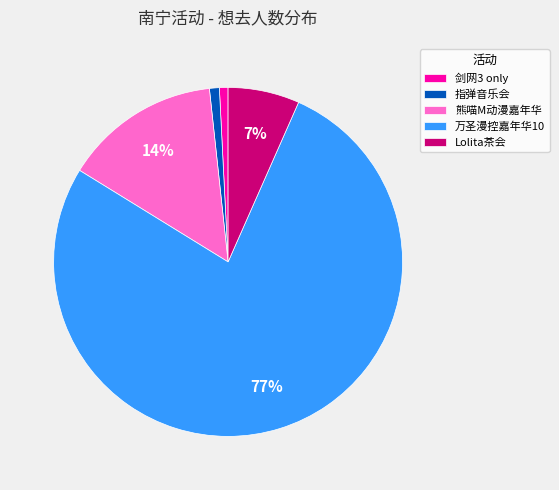

Combined, do 指弹音乐会 and 熊喵M动漫嘉年华 account for over 50%?

No